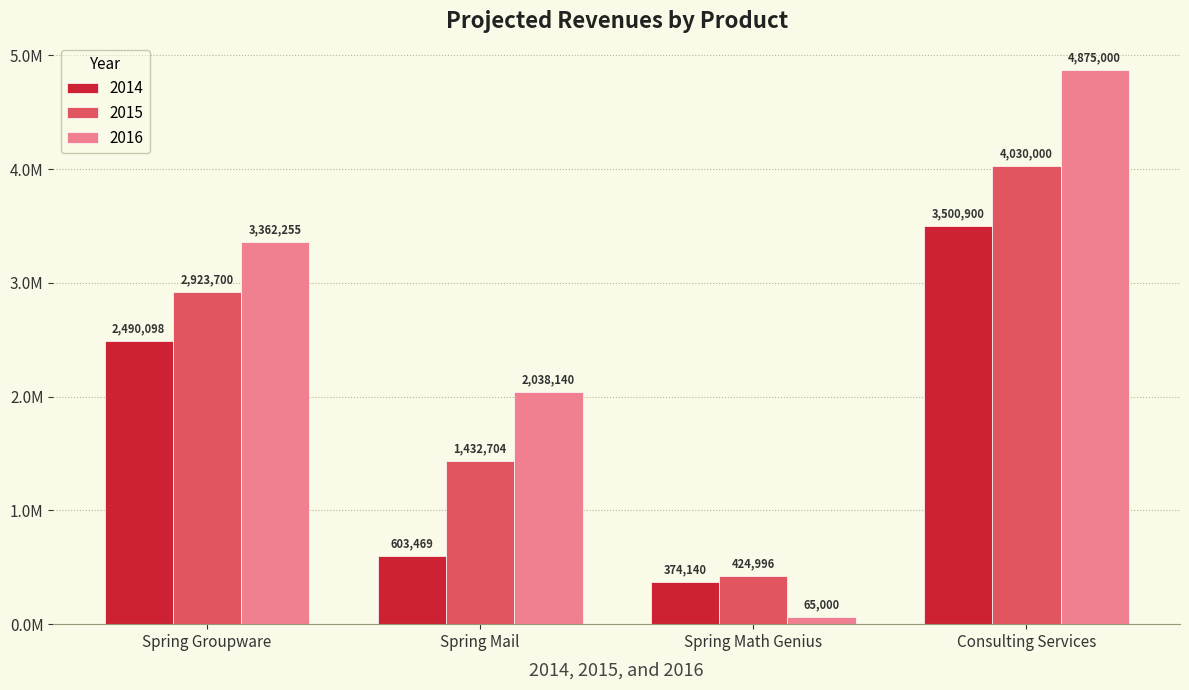

Does the chart contain stacked bars?

No